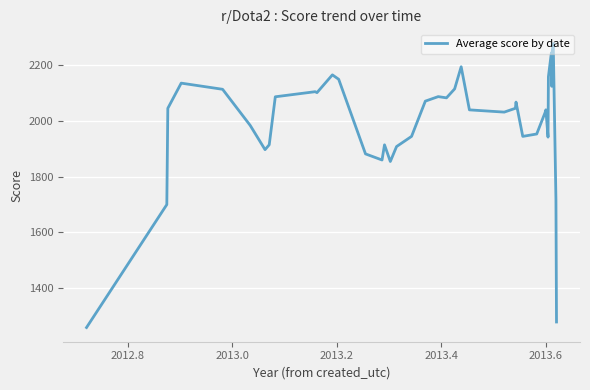

What is the difference between the maximum and minimum values?

1015.4